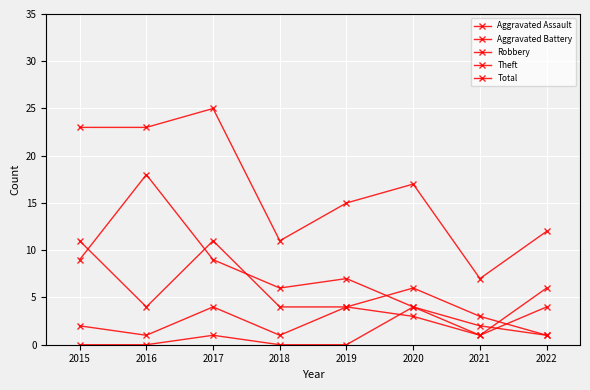

Is it true that Theft equals 4 at 2018?

False